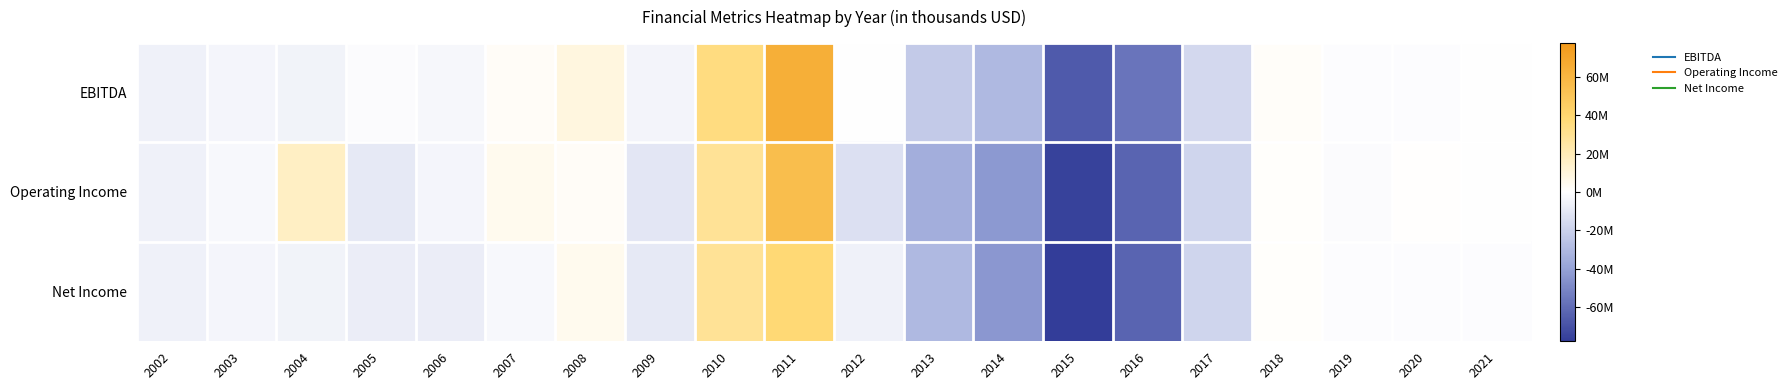

Reading right to left, transcribe all the data shown in this chart.

EBITDA: 2021=-319000	2020=-909000	2019=-956000	2018=1342000	2017=-16590000	2016=-56903000	2015=-66343000	2014=-30183000	2013=-22756000	2012=-559000	2011=64357000	2010=35106000	2009=-4286000	2008=8813000	2007=2045000	2006=-3217000	2005=-1680000	2004=-5361000	2003=-3727000	2002=-6052000
Operating Income: 2021=-464000	2020=530000	2019=-1250000	2018=635000	2017=-17924000	2016=-62717000	2015=-75949000	2014=-43613000	2013=-34884000	2012=-13036000	2011=54751000	2010=28694000	2009=-10368000	2008=2356000	2007=4325000	2006=-4147000	2005=-9391000	2004=16043000	2003=-3027000	2002=-5883000
Net Income: 2021=-730000	2020=-1063000	2019=-1147000	2018=963000	2017=-17851000	2016=-62879000	2015=-77830000	2014=-43993000	2013=-30351000	2012=-5538000	2011=38059000	2010=29111000	2009=-9630000	2008=4355000	2007=-2854000	2006=-7640000	2005=-7722000	2004=-5361000	2003=-3727000	2002=-6052000